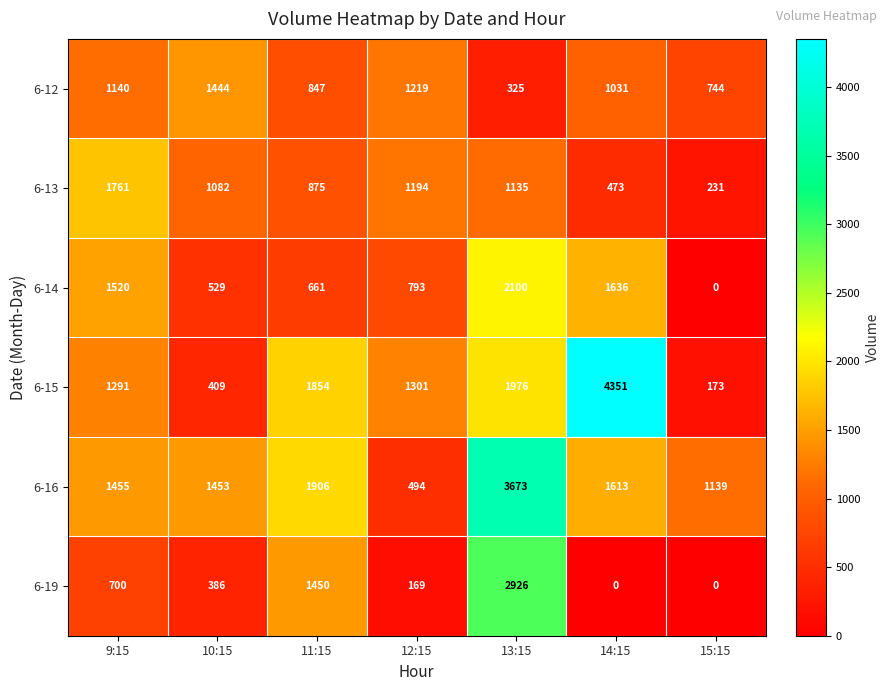

How many series are shown in this chart?

6